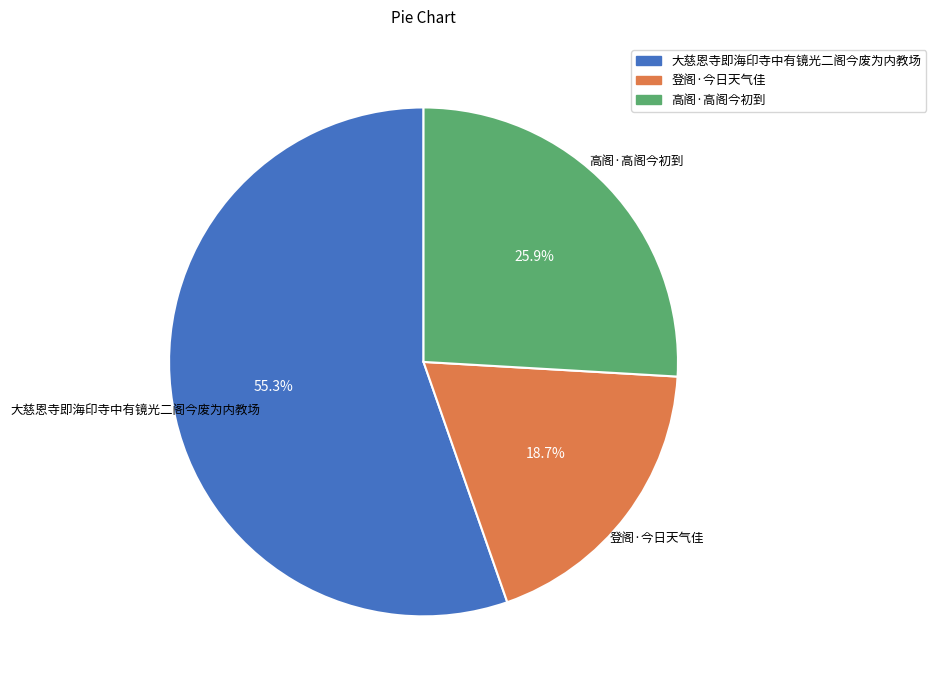

What percentage do 大慈恩寺即海印寺中有镜光二阁今废为内教场 and 登阁·今日天气佳 together represent?

74.1%